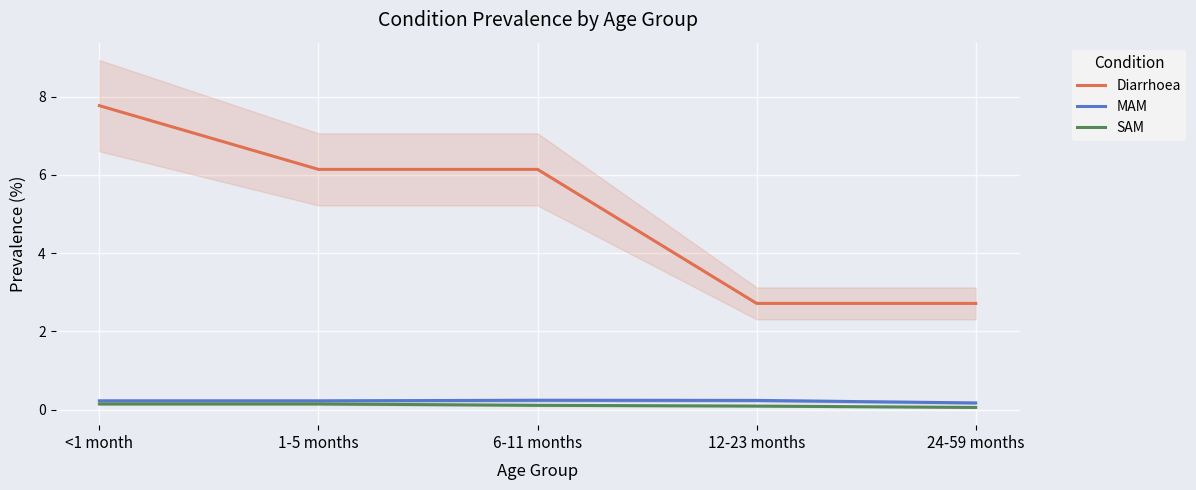

Is it true that Diarrhoea equals 2.7 at 12-23 months?

True